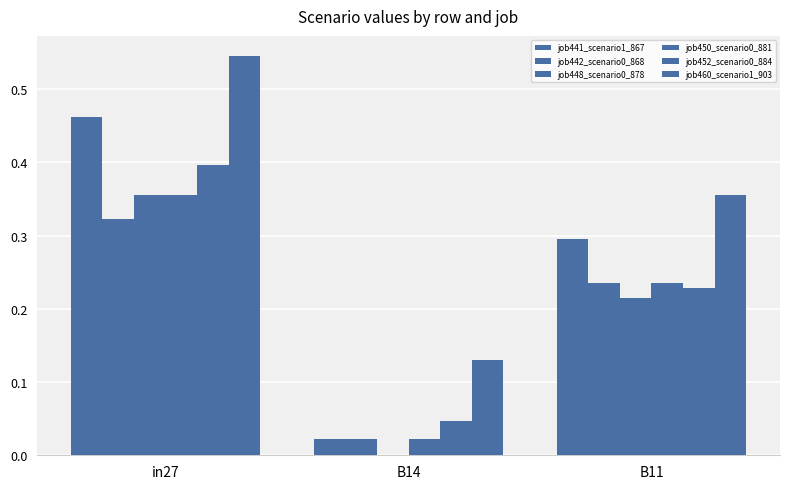

How many series are shown in this chart?

6